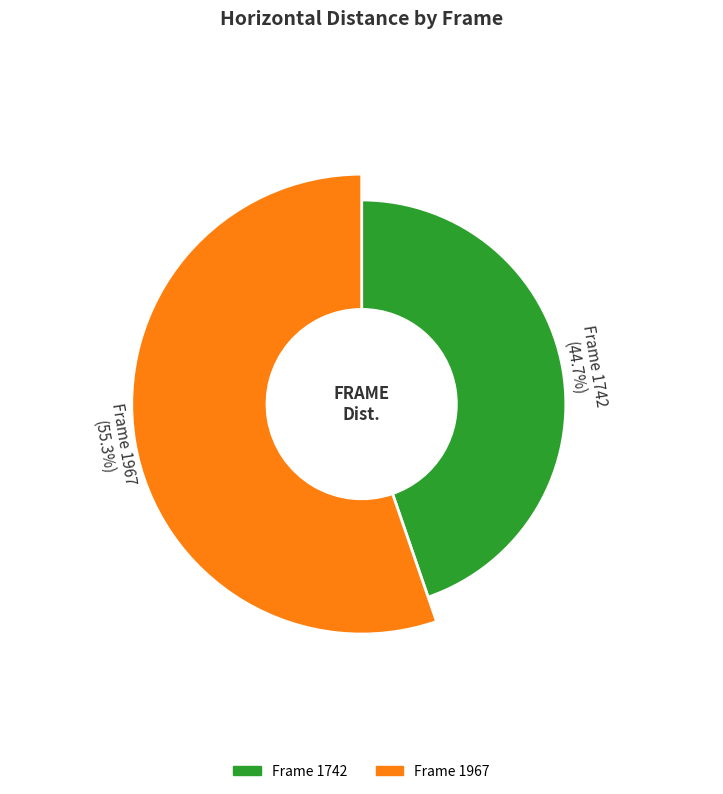

Is the sum of 1967 and 1742 greater than half?

Yes